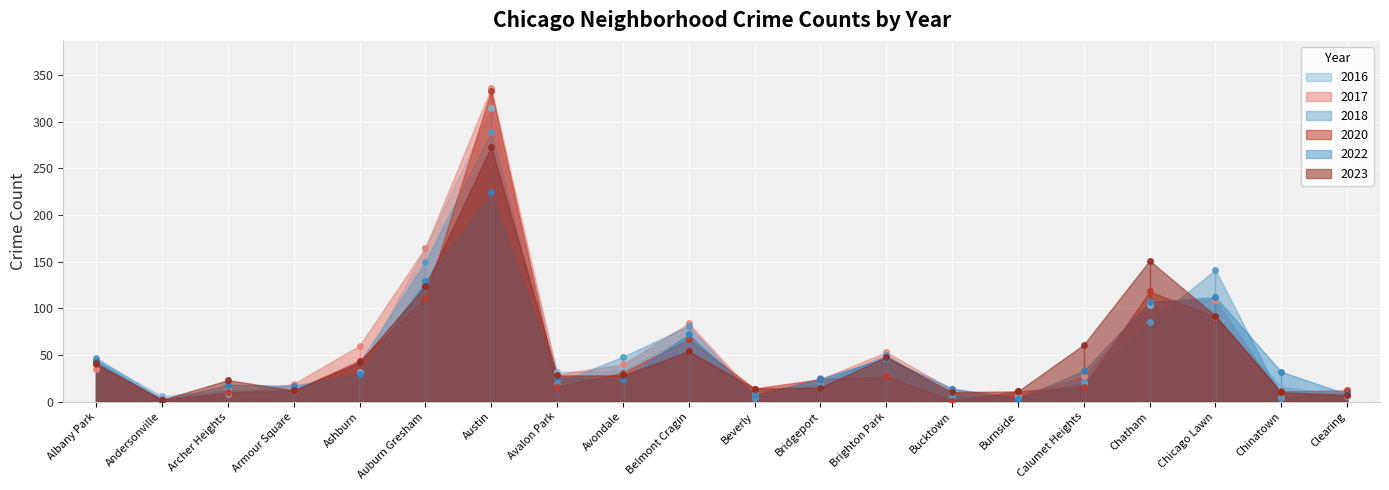

Reading left to right, what are all the values shown in this chart?

2017: 35	3	8	19	60	165	336	29	40	84	7	24	53	13	6	27	107	109	5	7
2020: 40	2	10	12	44	111	333	16	31	67	14	24	27	1	11	16	118	91	11	12
2023: 41	2	23	12	42	124	273	28	28	54	14	15	48	10	11	61	151	92	10	7
2016: 45	6	12	13	32	165	314	32	33	71	8	25	47	9	5	20	103	91	16	6
2018: 47	3	9	12	42	150	289	20	48	81	4	20	50	6	4	21	85	141	4	10
2022: 44	1	18	17	30	129	224	26	24	72	7	24	47	14	3	33	107	112	32	8